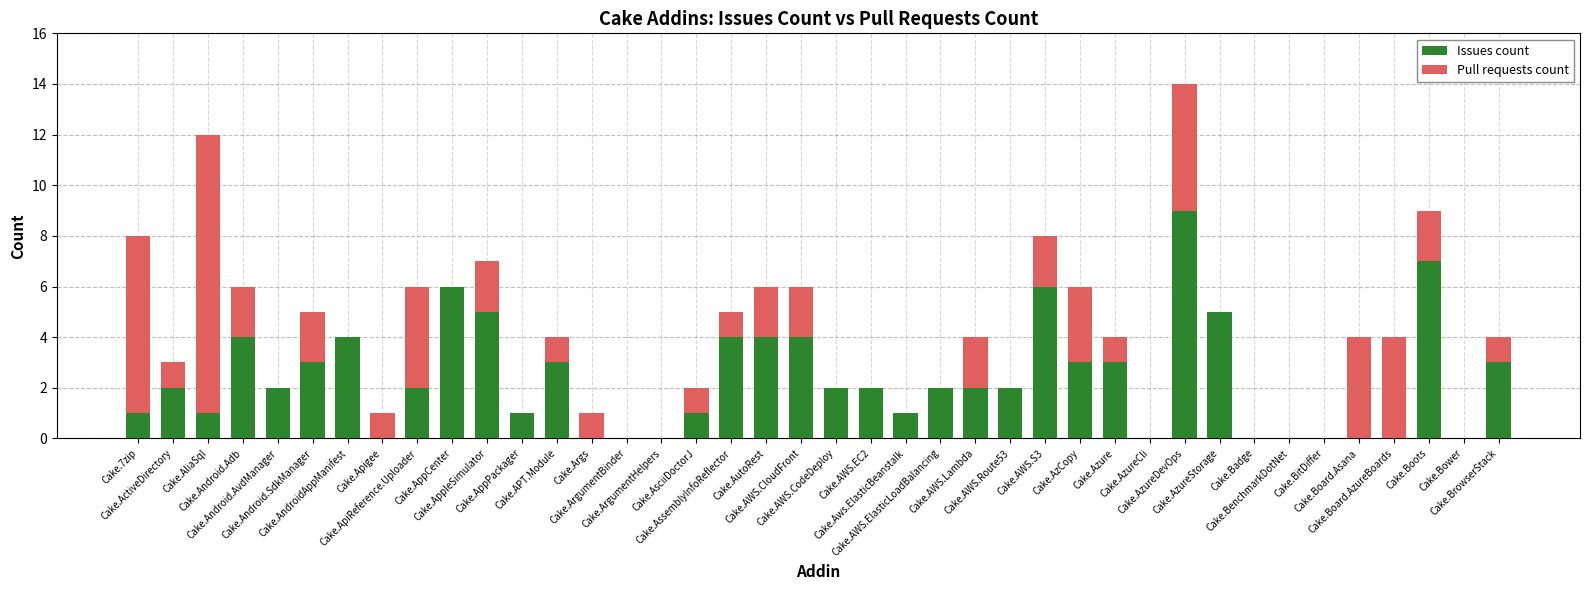

What is the sum of all Issues count values?

94